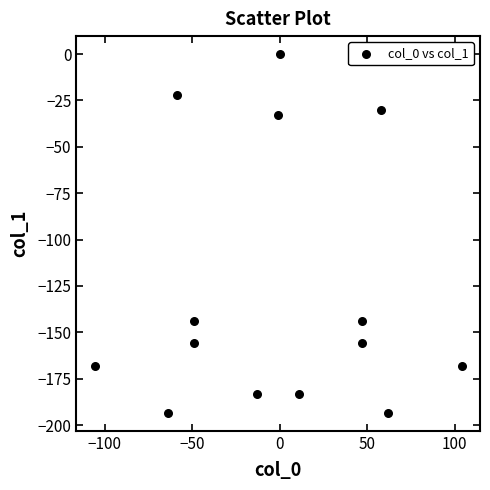

What is the range of Y values (max minus min)?

193.4